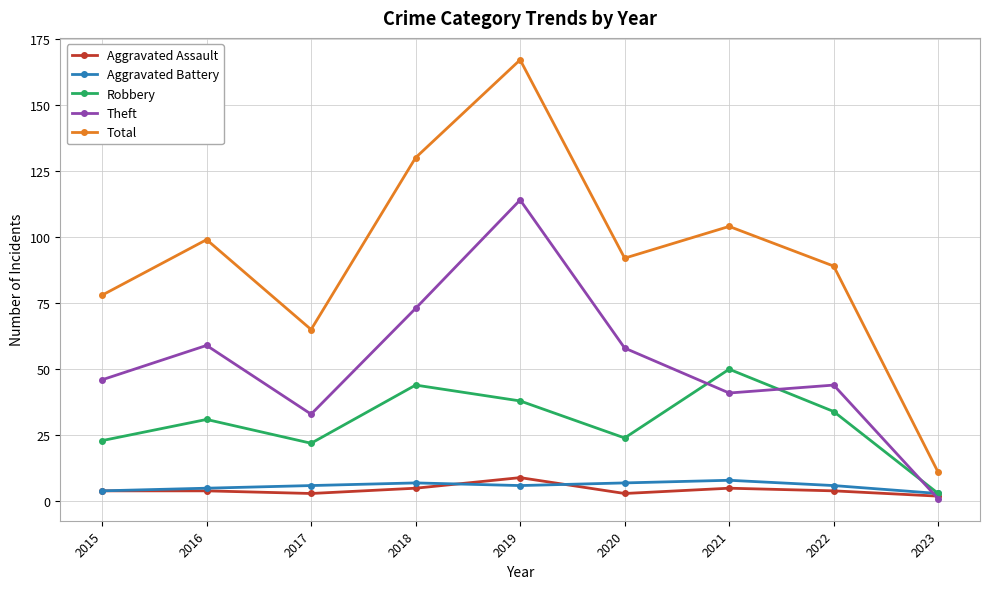

Does the chart display data point markers on the line(s)?

Yes